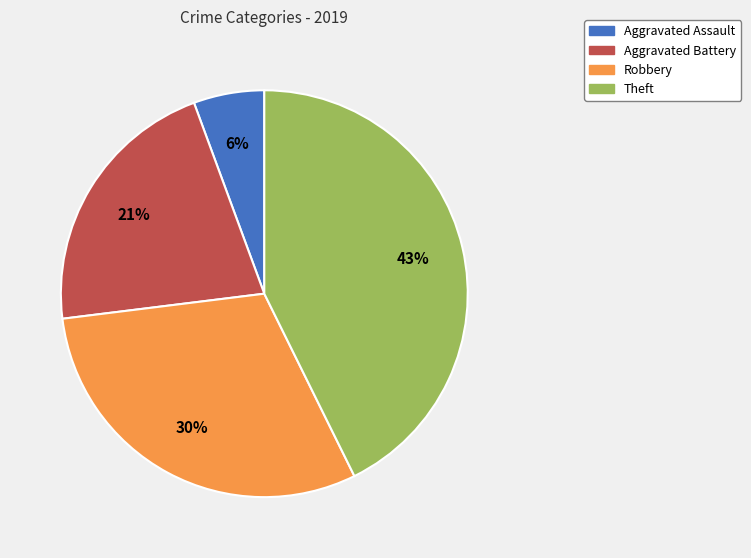

Approximately how many times larger is the value at Theft compared to Robbery?

1.4